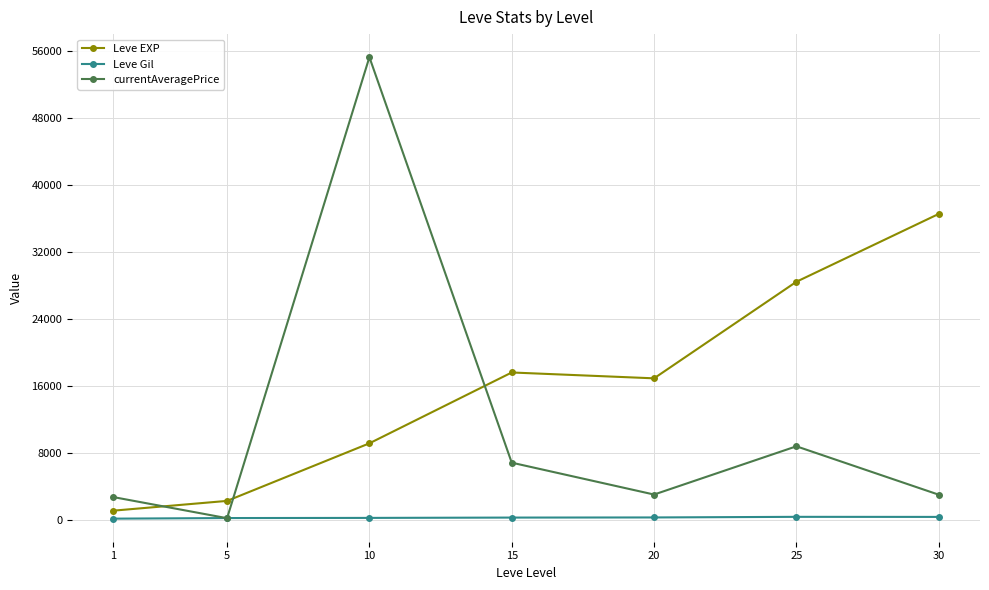

True or false: Leve EXP and currentAveragePrice cross at least once.

True